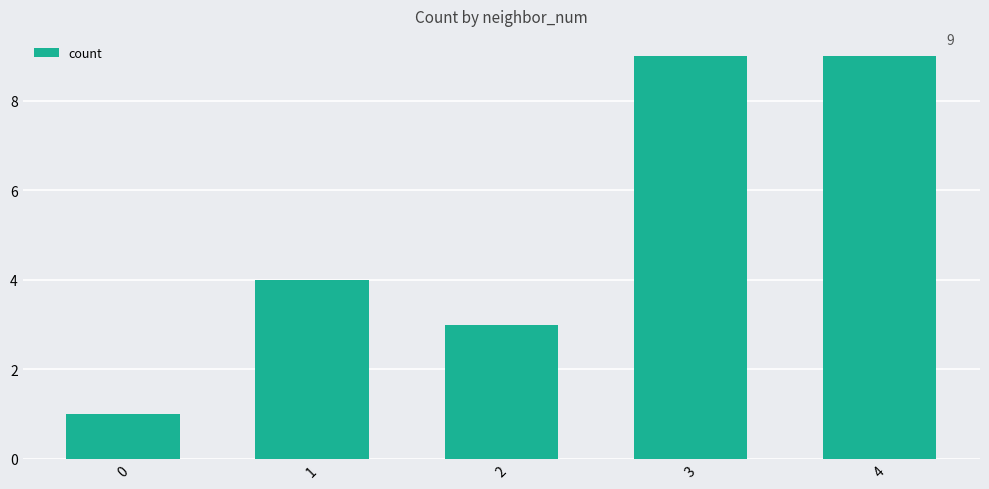

The chart shows a value of 3 at 2. True or false?

True